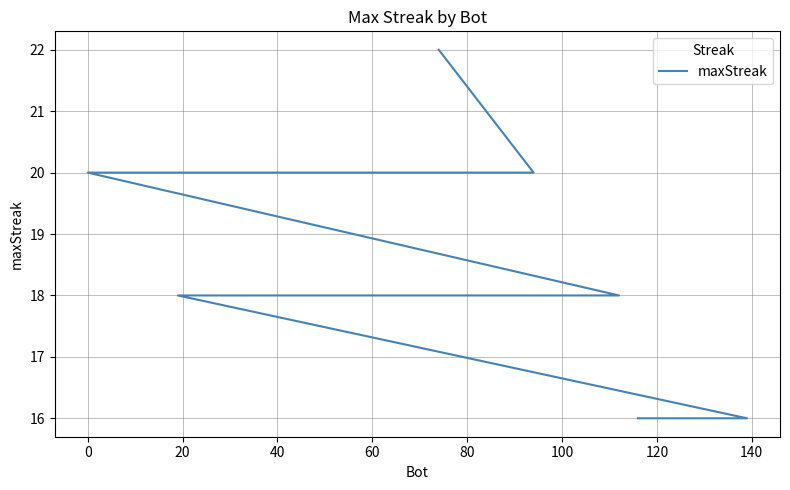

Reading left to right, transcribe all the data shown in this chart.

22	20	20	20	20	18	18	18	18	18	18	16	16	16	16	16	16	16	16	16